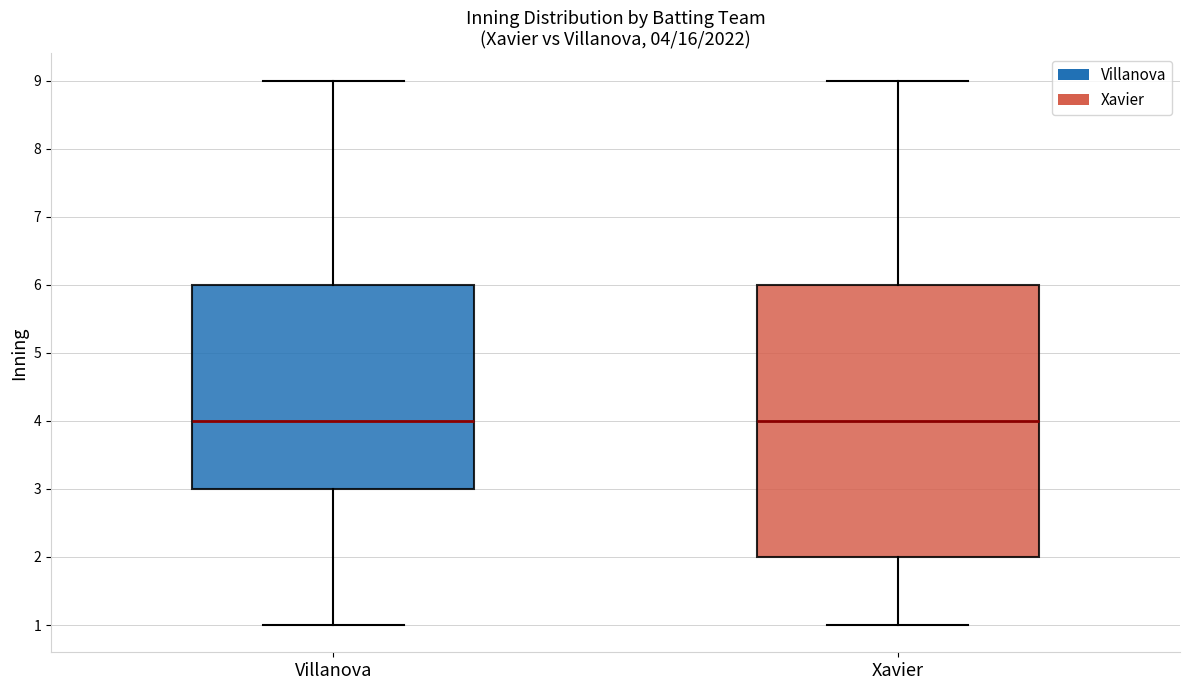

Which box is the tallest, from its lower edge to its upper edge?

Xavier